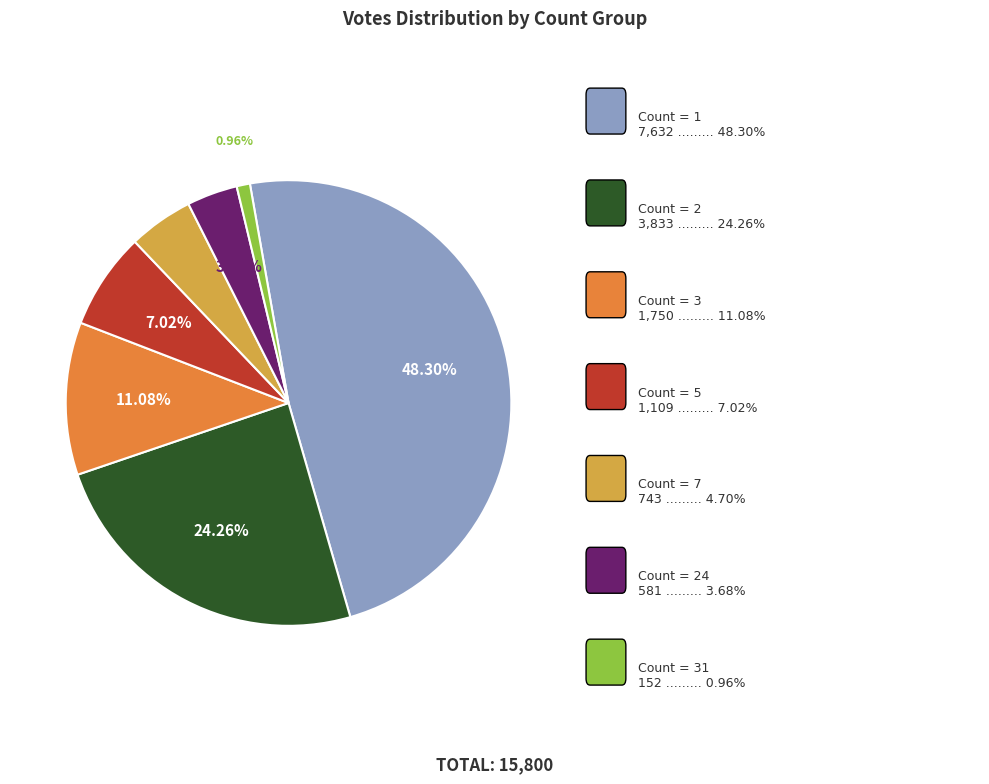

Does any single category account for the majority?

No